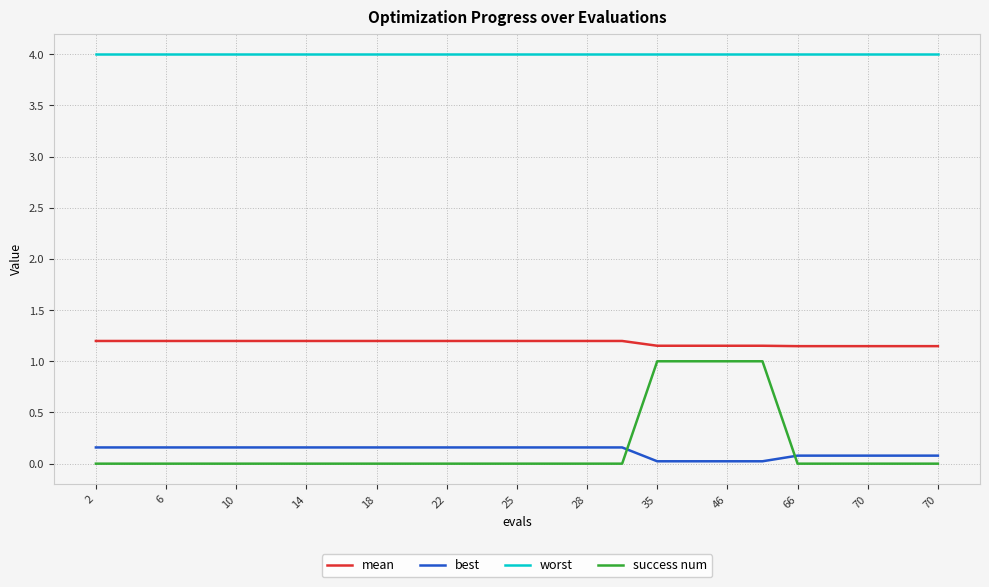

Which series has the largest total across all categories?

worst